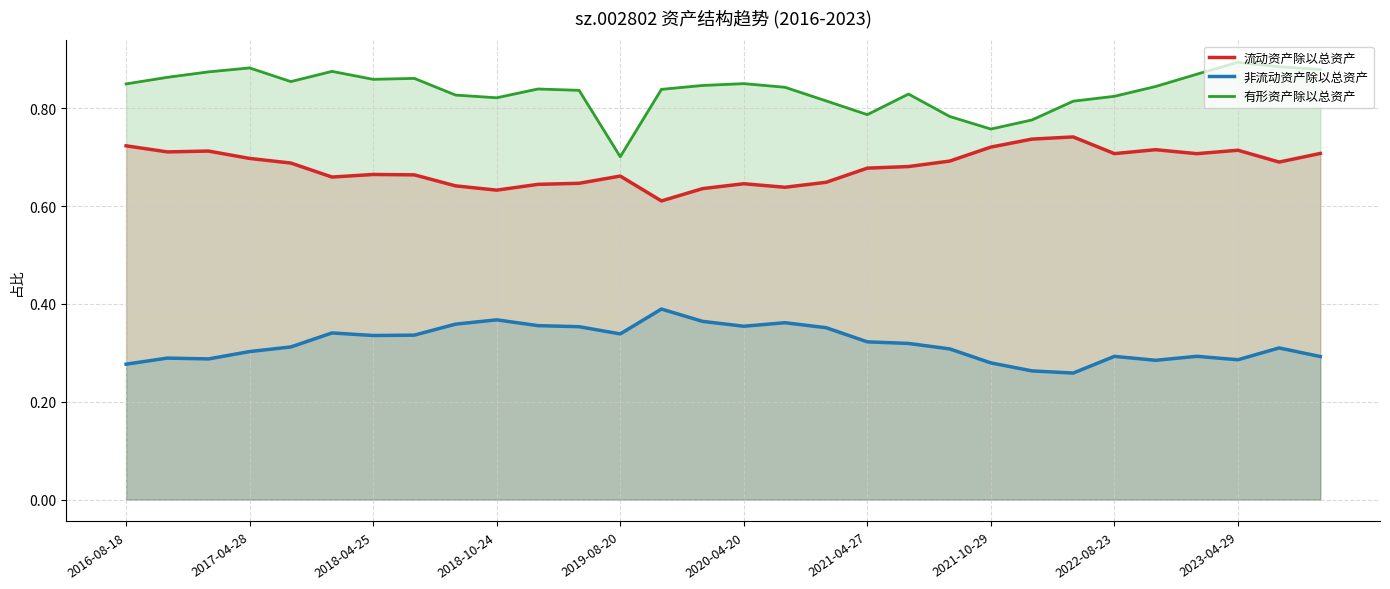

What is the approximate value of 流动资产除以总资产 at 13?

0.6